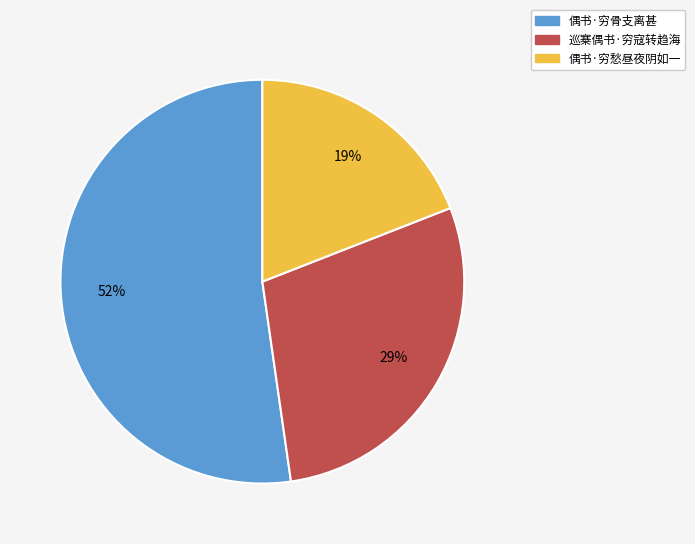

To the nearest percent, what is the difference between the 巡寨偶书·穷寇转趋海 and 偶书·穷愁昼夜阴如一 slice percentages?

10%